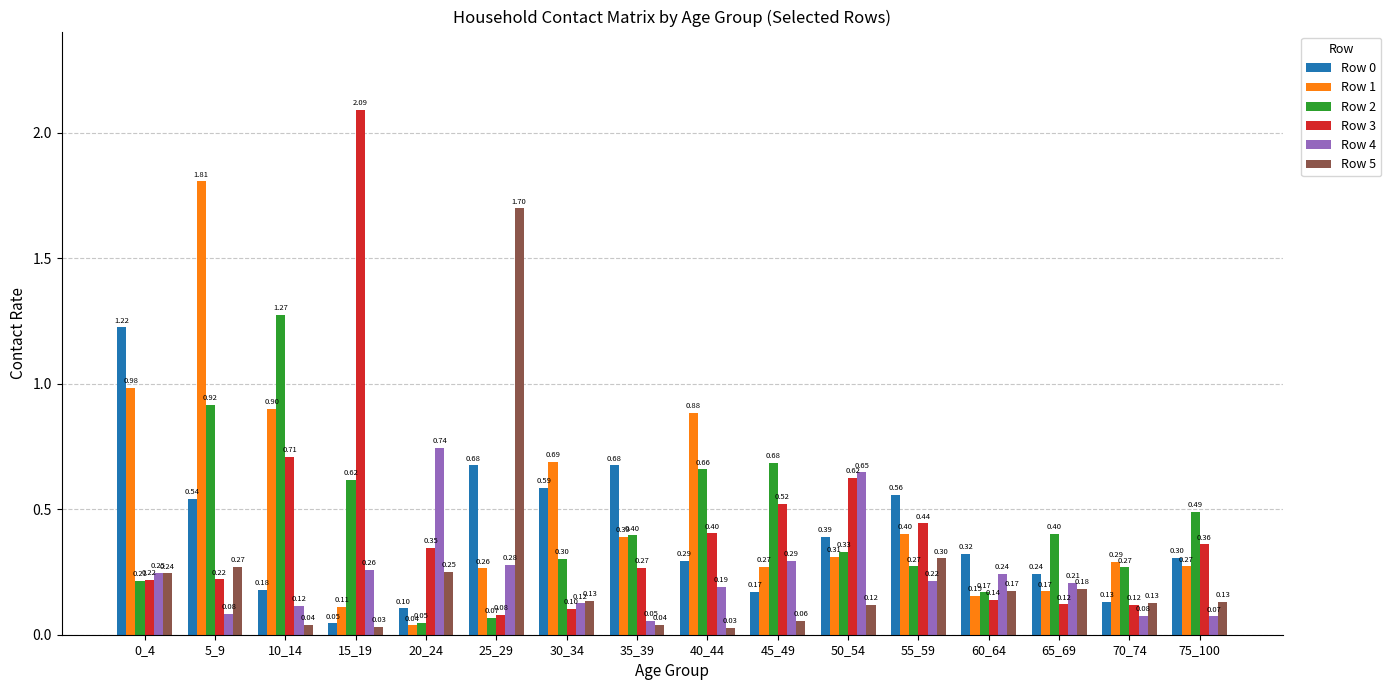

Which series has the largest range (max minus min)?

Row 3